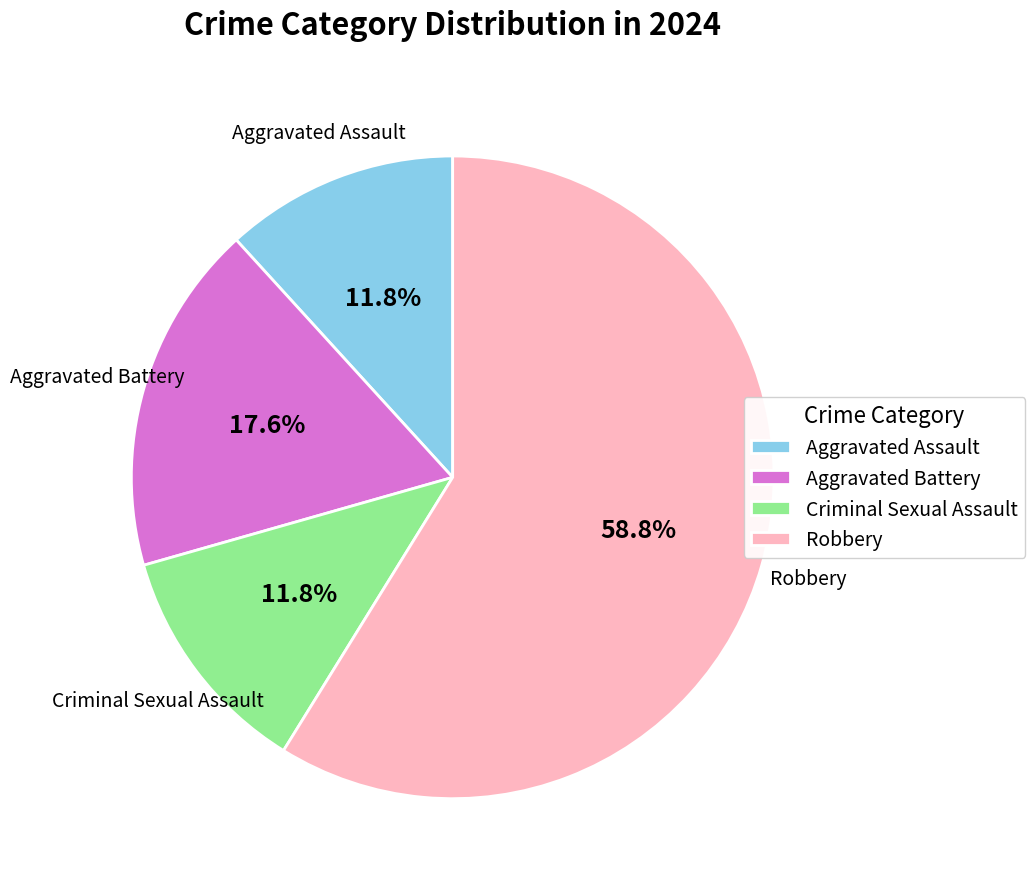

Which slice represents more than half of the pie?

Robbery